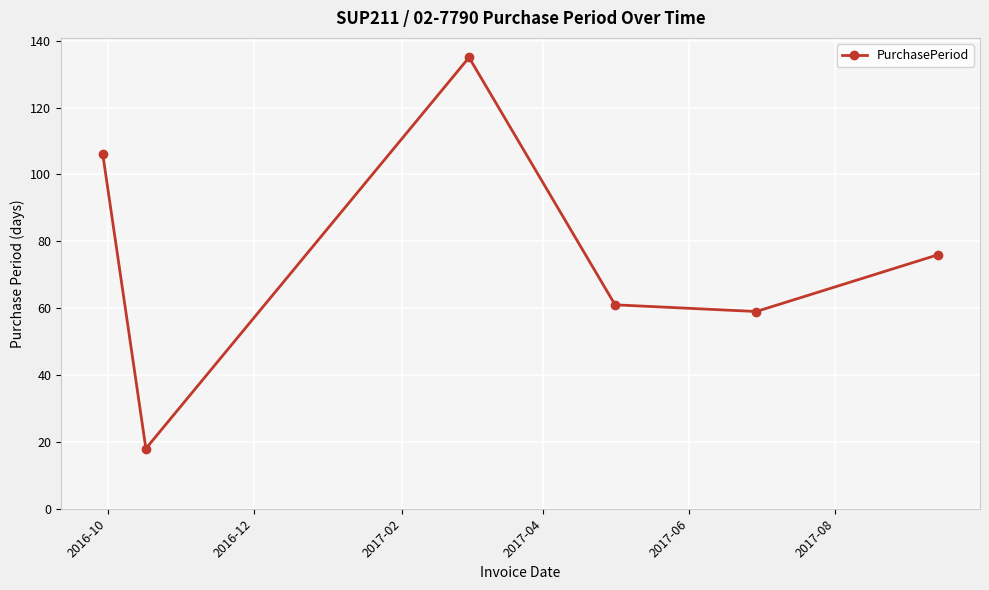

What is the minimum value shown in the chart?

18